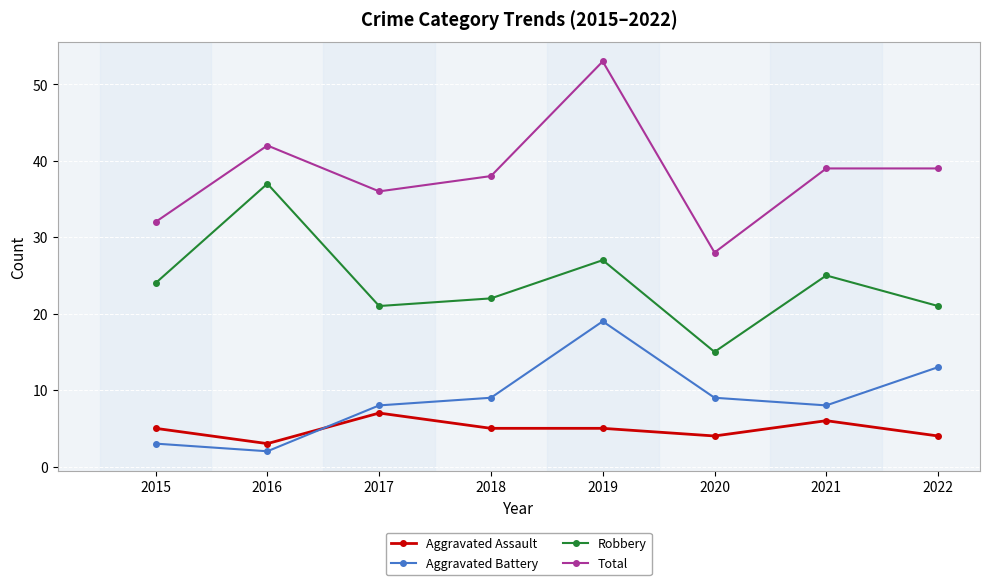

How many series are shown in this chart?

4